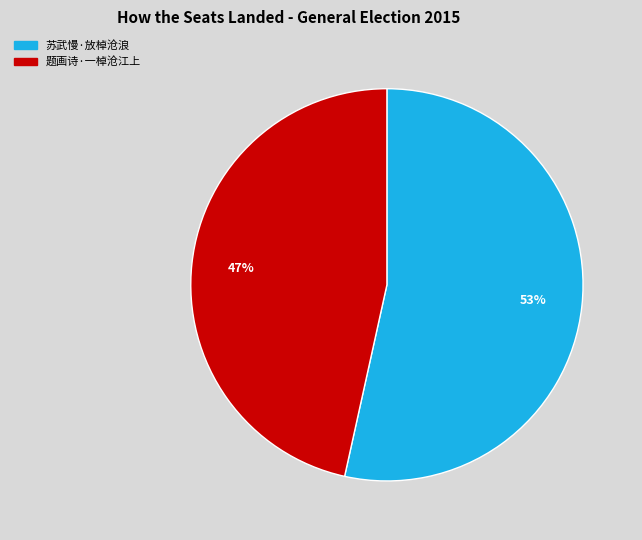

Approximately how many times larger is the value at 苏武慢·放棹沧浪 compared to 题画诗·一棹沧江上?

1.1